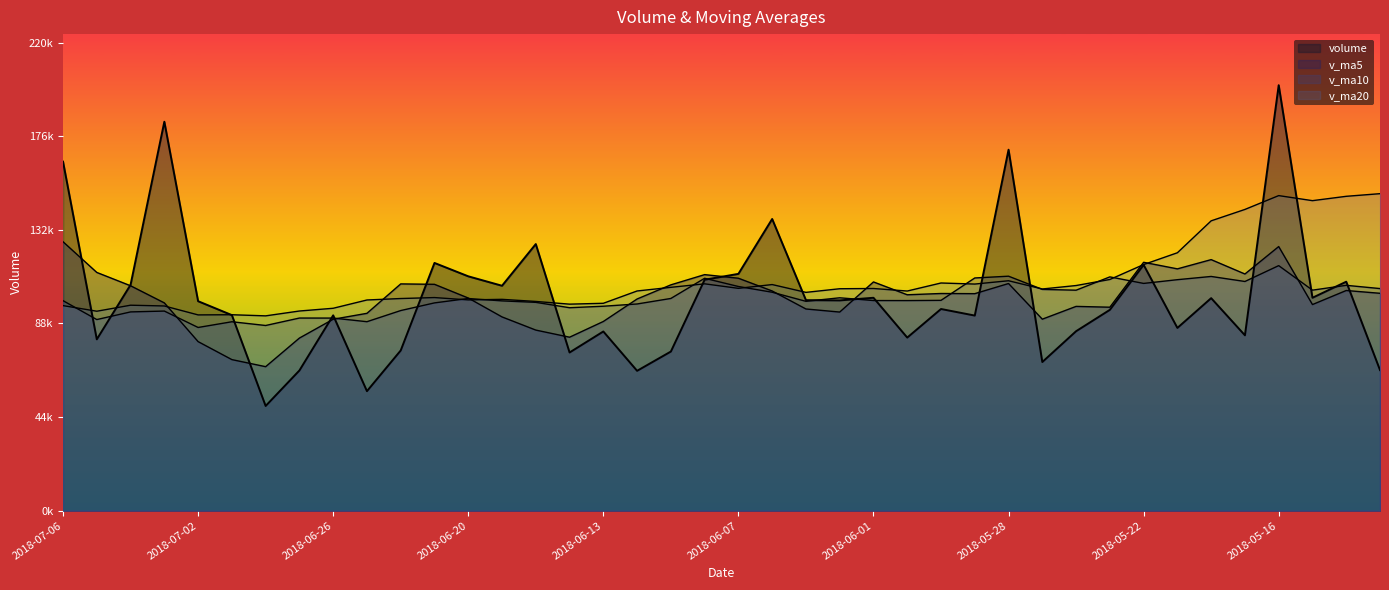

True or false: v_ma20 has a value of 92118.1 at 2018-07-02.

True